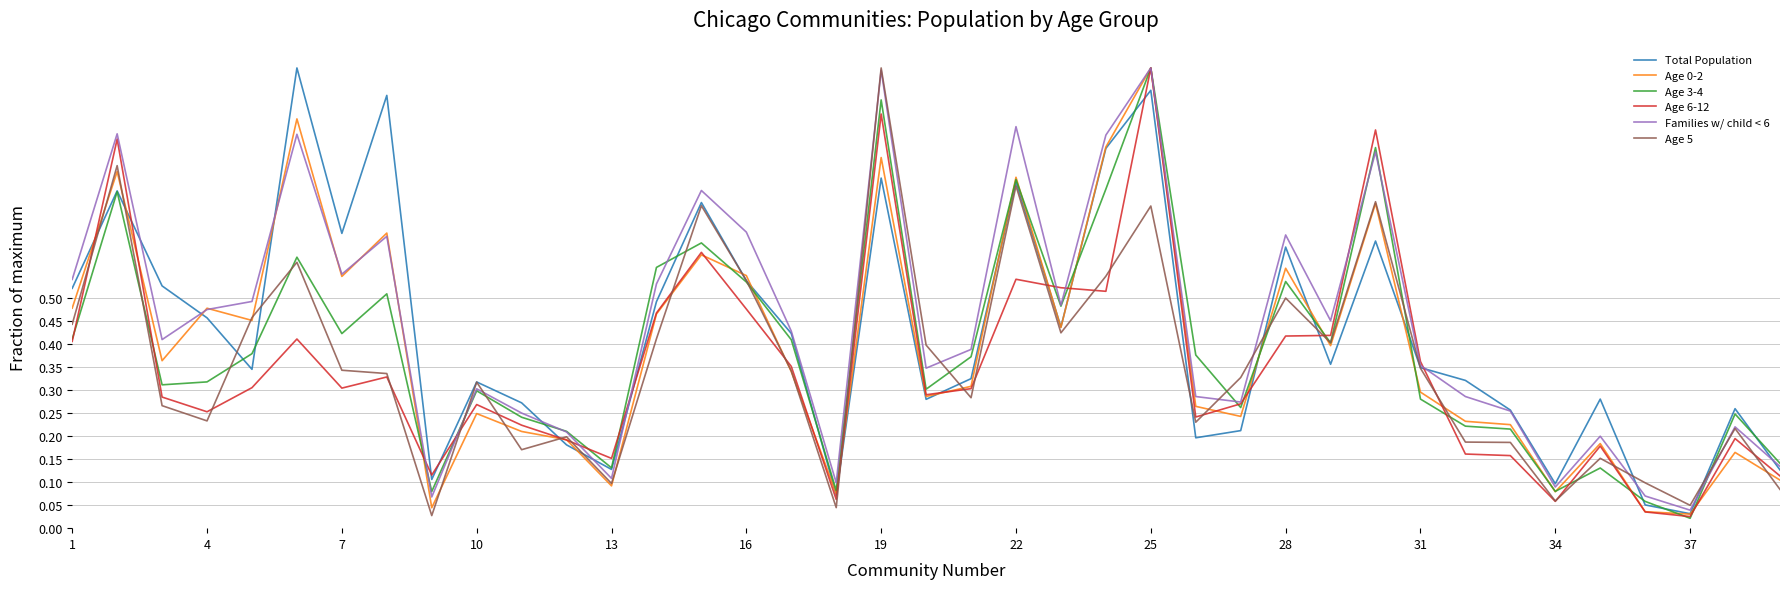

How many lines are shown in the chart?

6